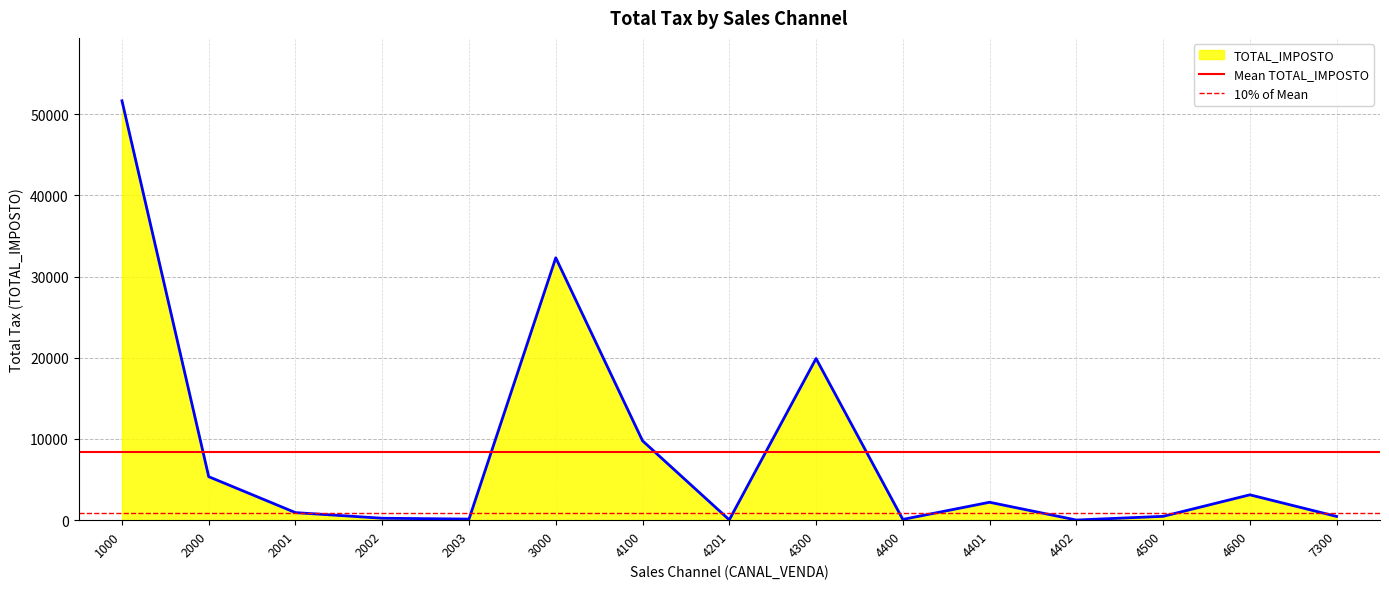

What is the total value across all series at 2000?

9289.6